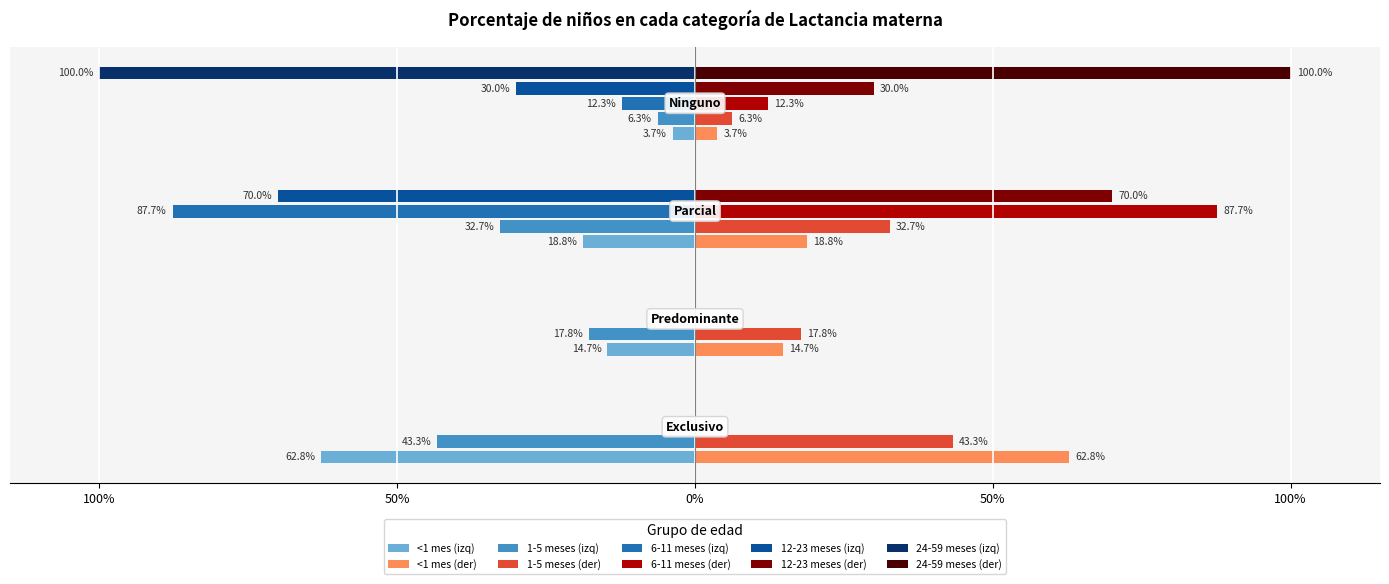

At Parcial, list the series in order from largest to smallest.

6-11 meses, 12-23 meses, 1-5 meses, <1 mes, 24-59 meses